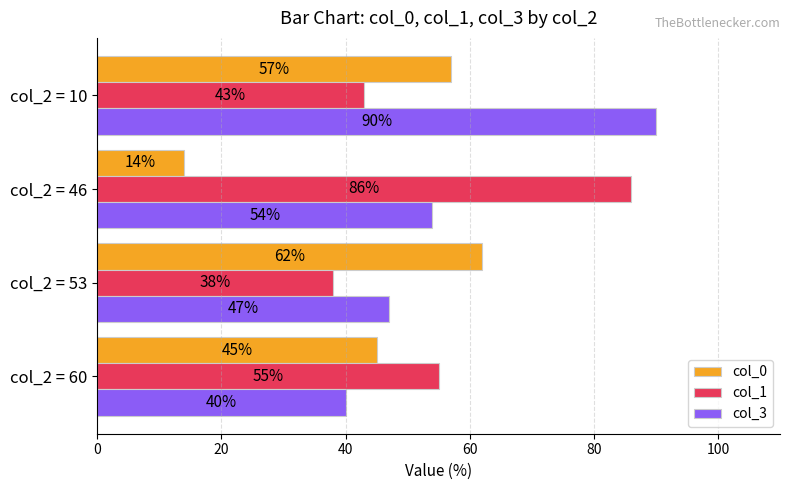

Which series has the largest total across all categories?

col_3